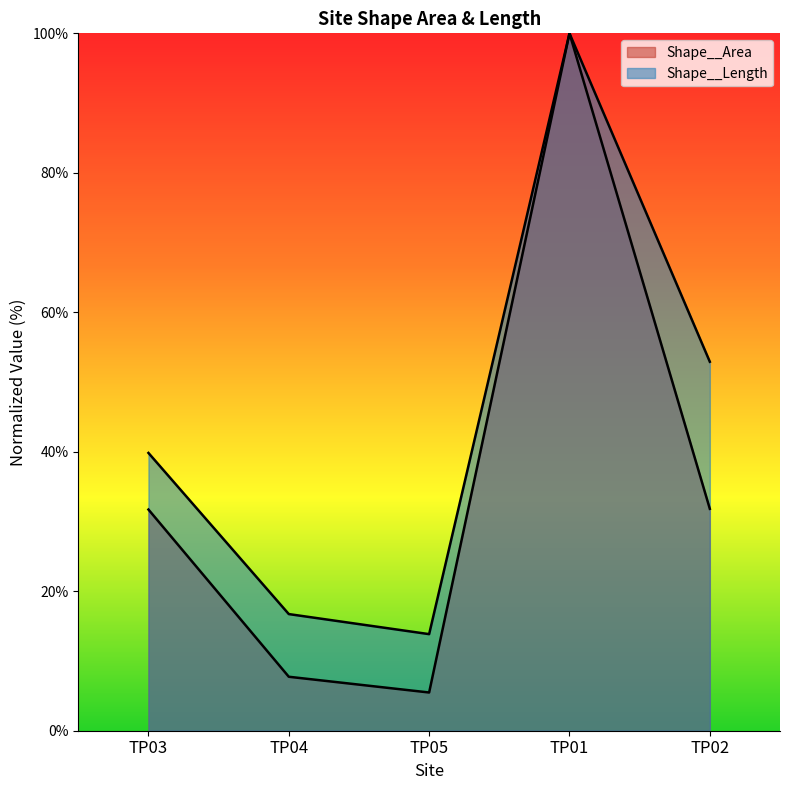

What is the difference between the Shape__Area values at TP02 and TP03?

0.1